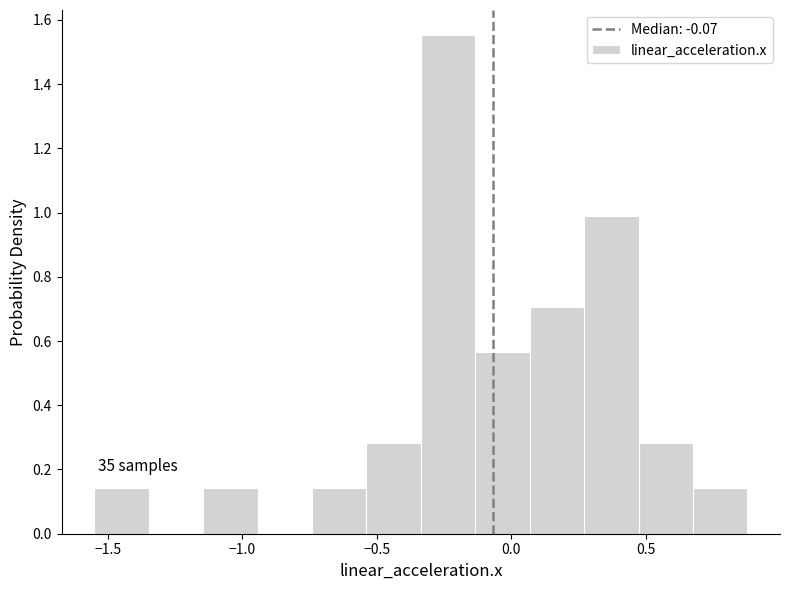

Over which range of the x-axis is the bar tallest?

-0.35 to -0.15